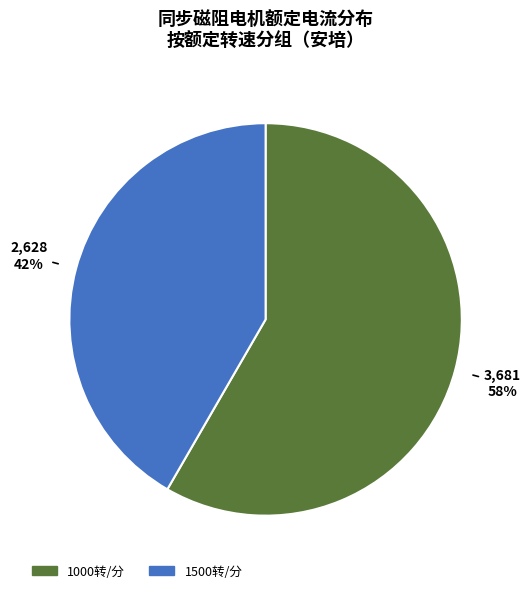

Count the number of slices in the pie.

2